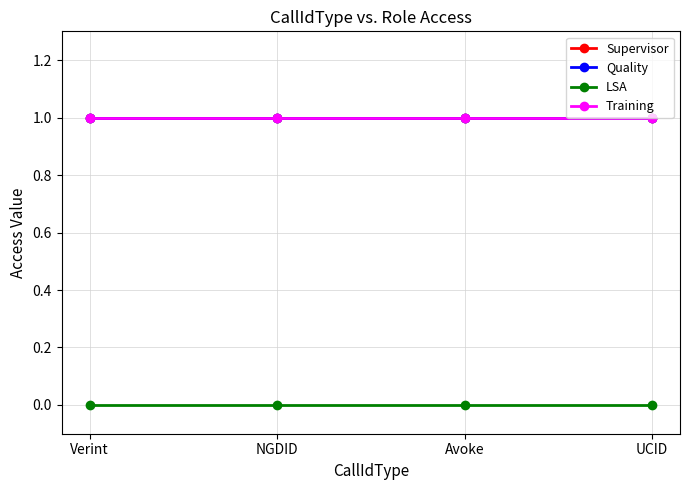

True or false: Supervisor and LSA cross at least once.

False